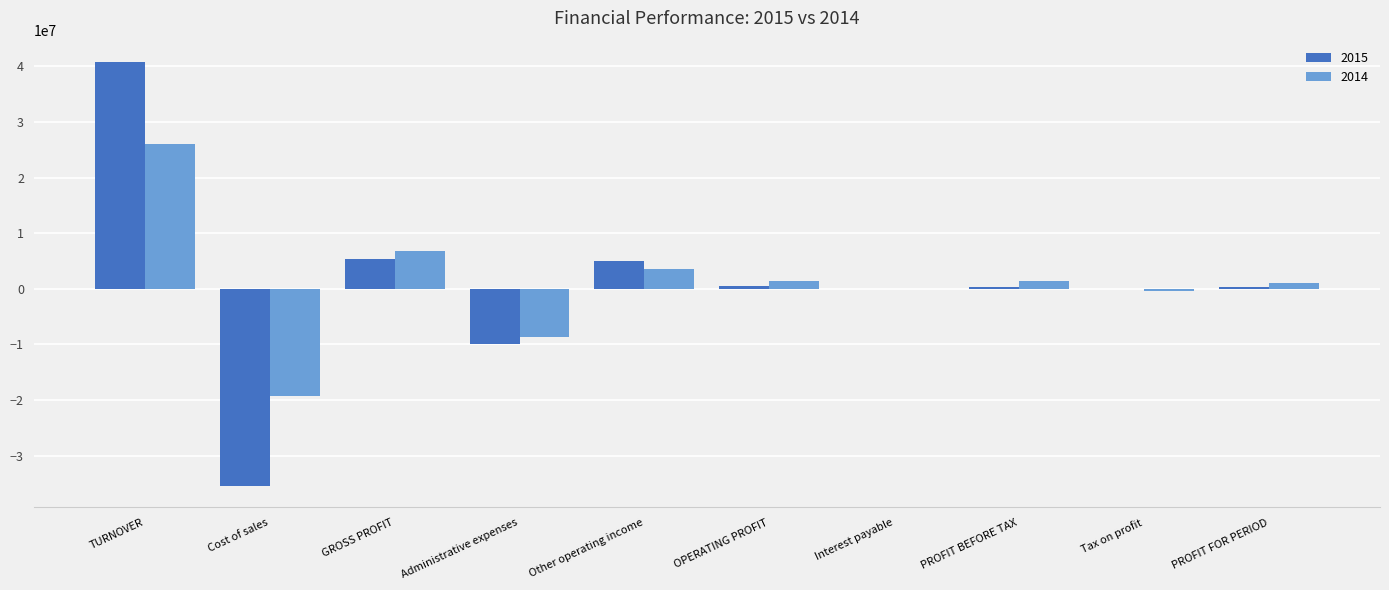

What is the maximum value shown in the chart?

40820331